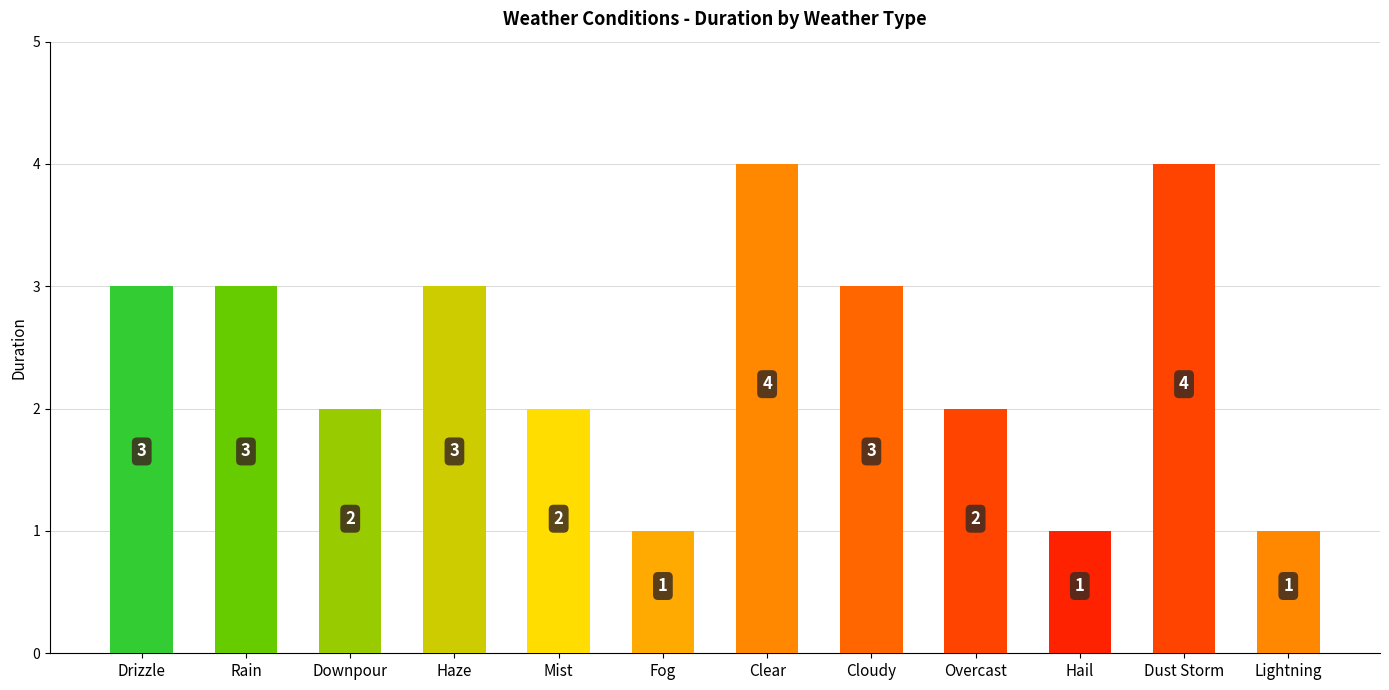

What position from the right is Drizzle?

12